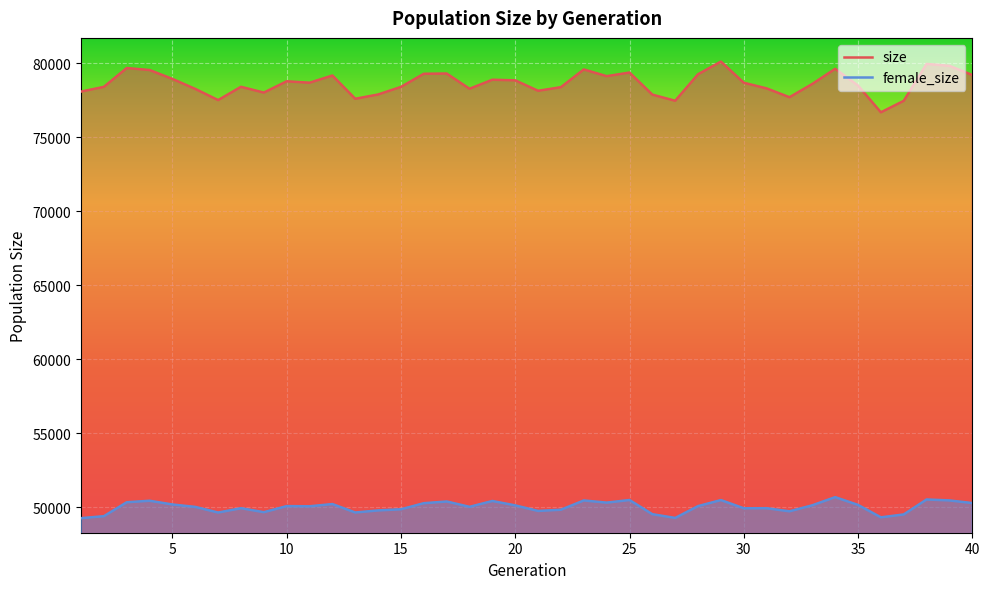

Which label corresponds to the smallest value in the chart?

1